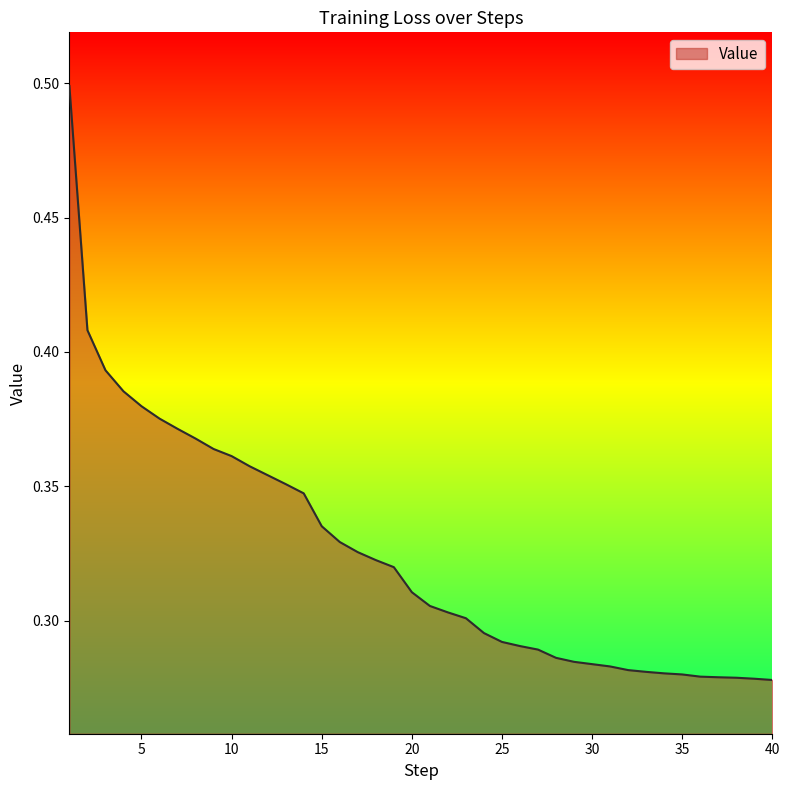

What is the maximum value shown in the chart?

0.5